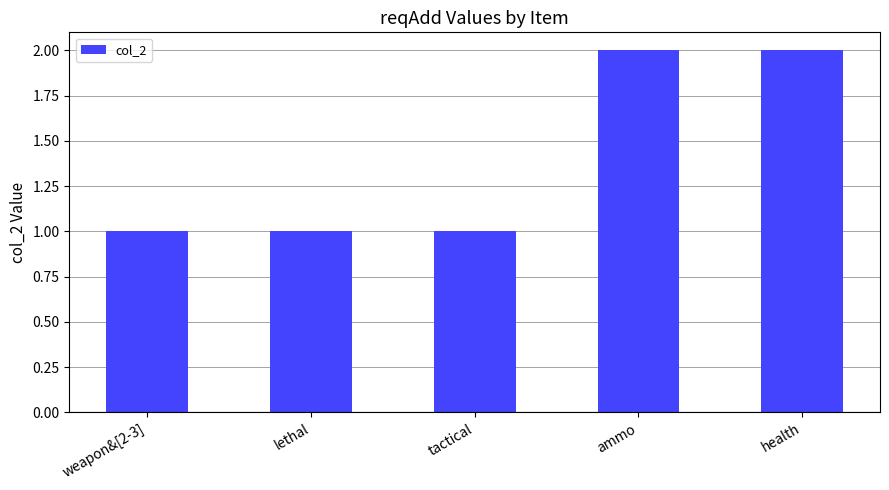

Is it true that the value at ammo is 4?

False